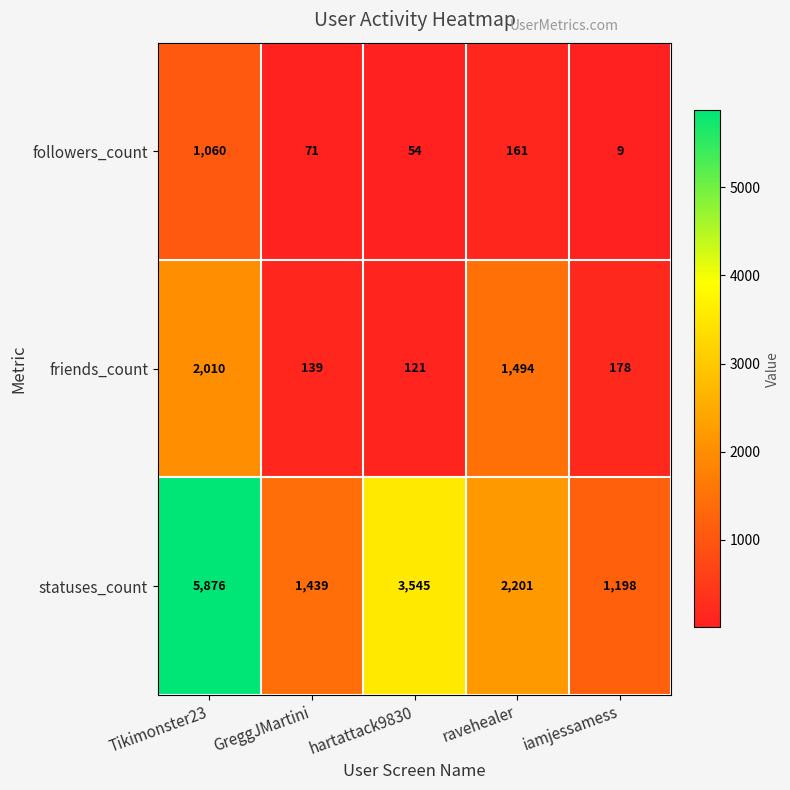

Where is statuses_count nearest to the value 3537?

hartattack9830